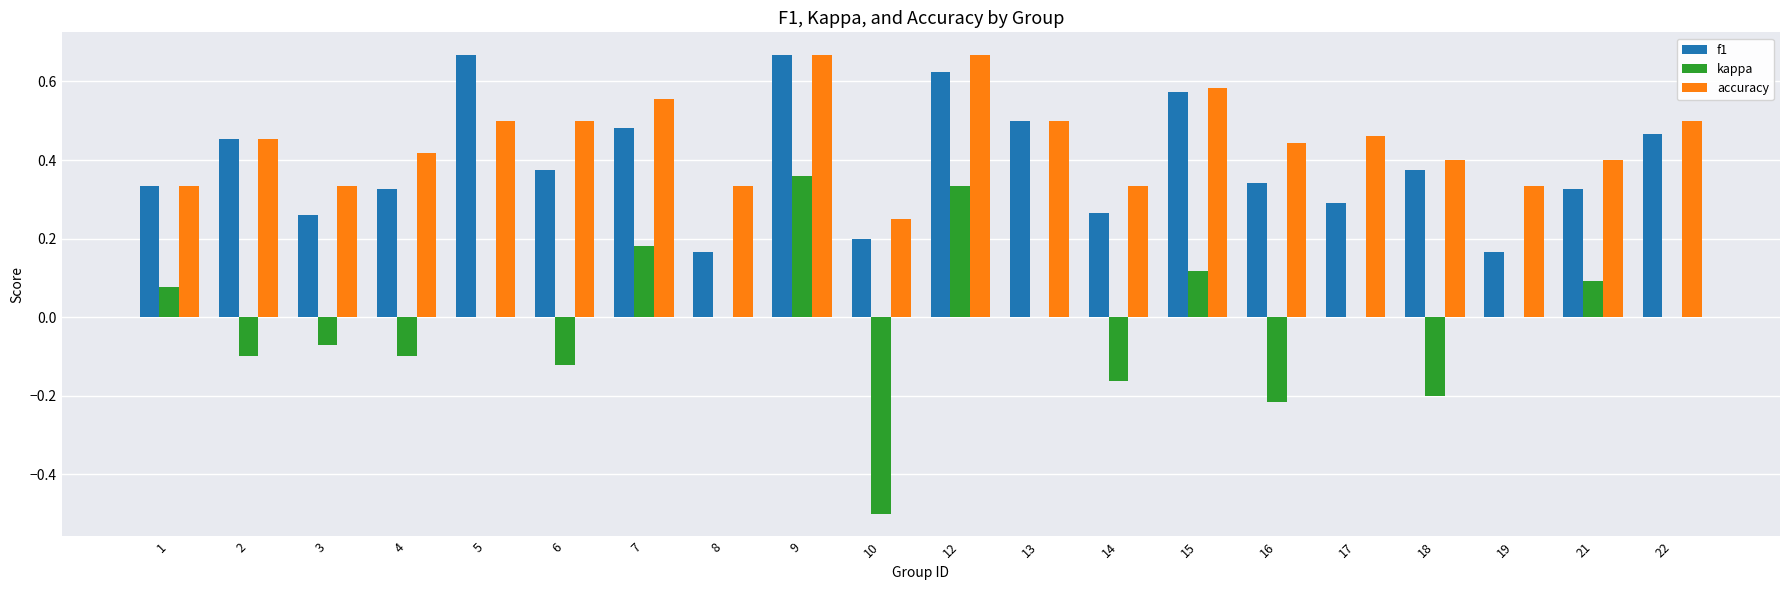

Is it true that kappa equals -0.2 at 16?

True